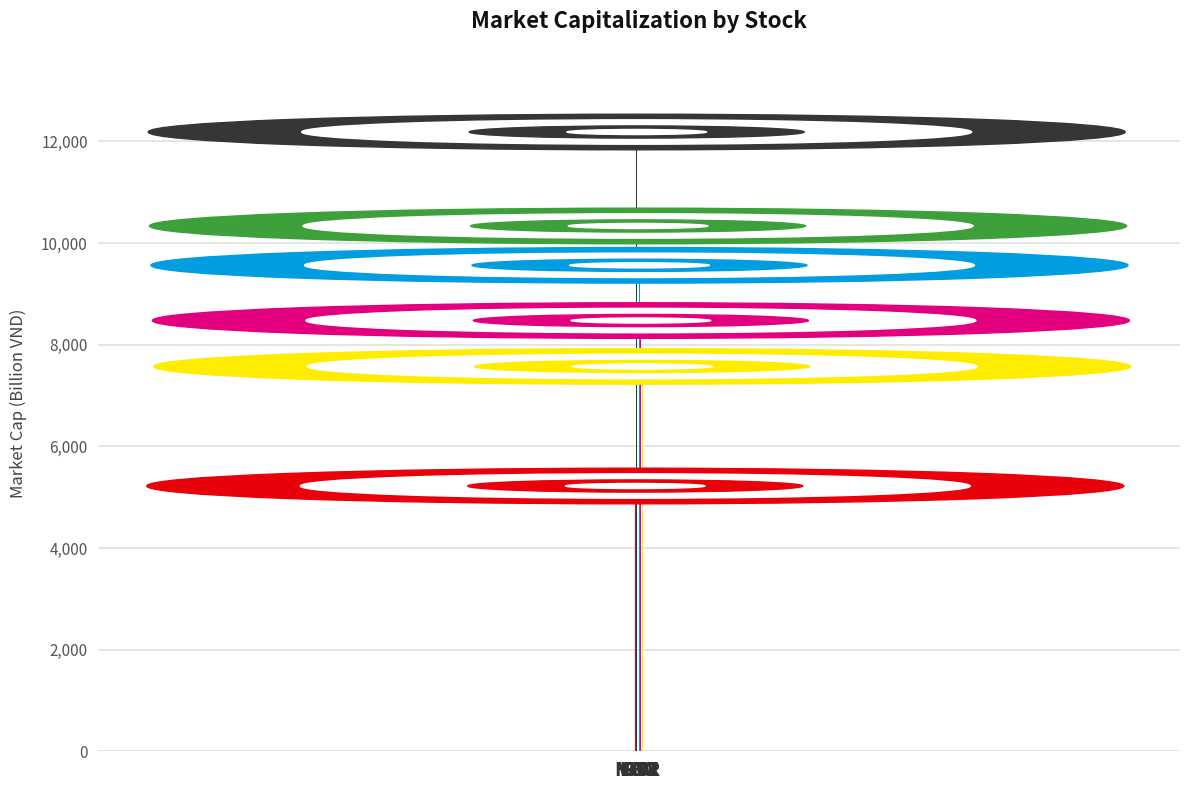

At which label does the data first exceed 9563?

VCG